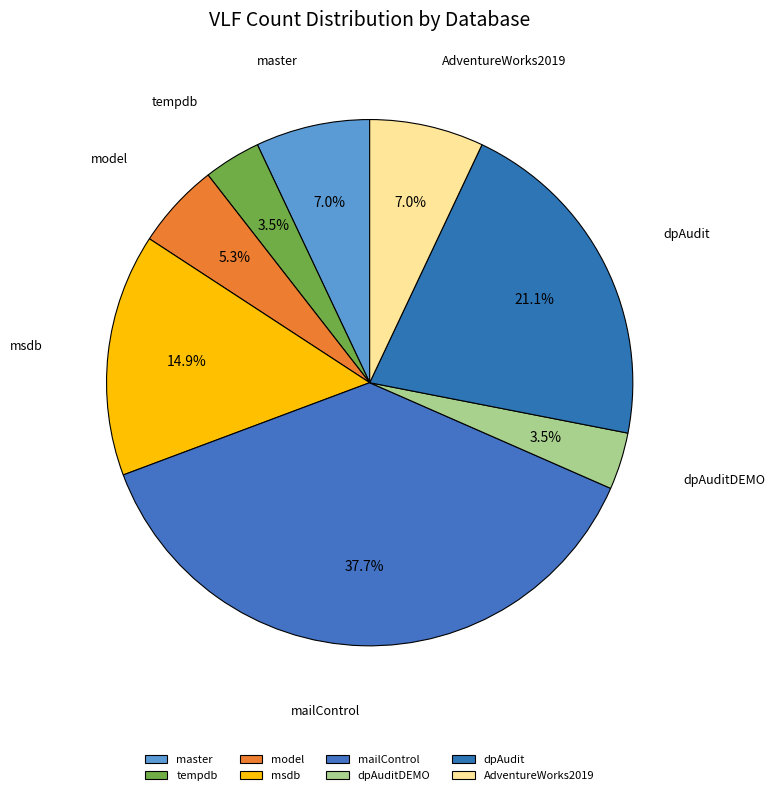

What percentage is NOT represented by tempdb?

96.5%